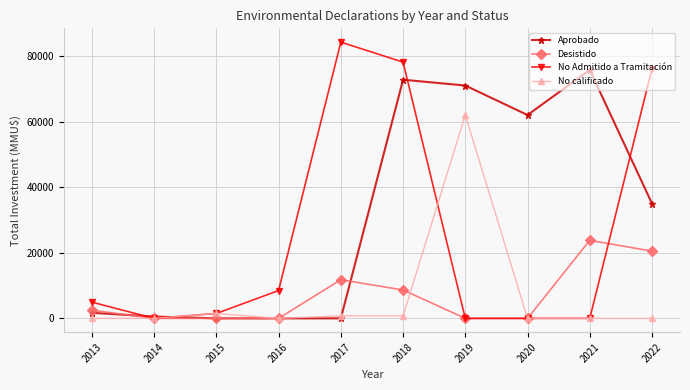

True or false: No calificado has more than 0 points higher than both neighbors.

True